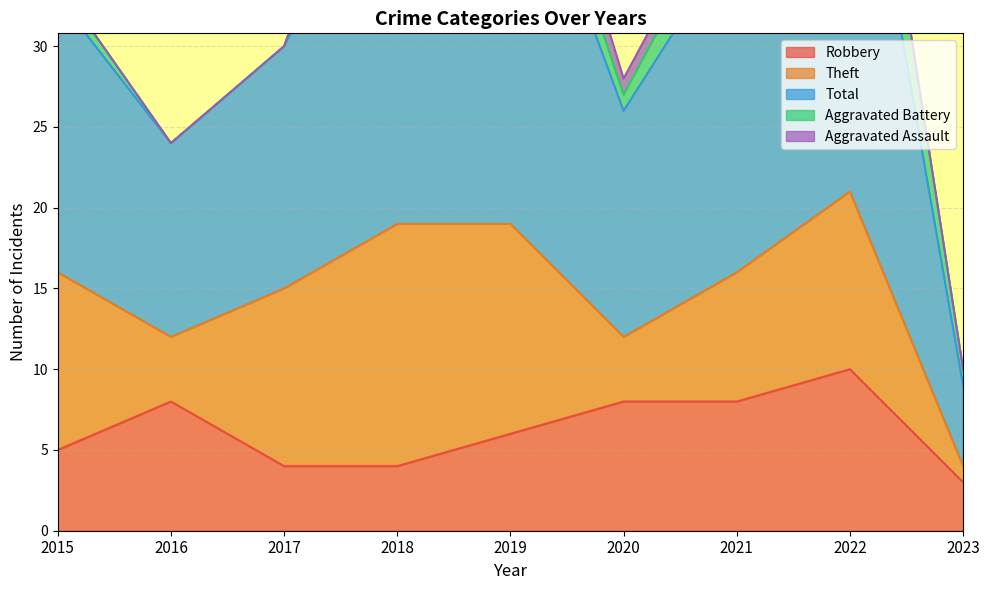

Rank the categories by Theft value from highest to lowest.

2018, 2019, 2015, 2017, 2022, 2021, 2016, 2020, 2023